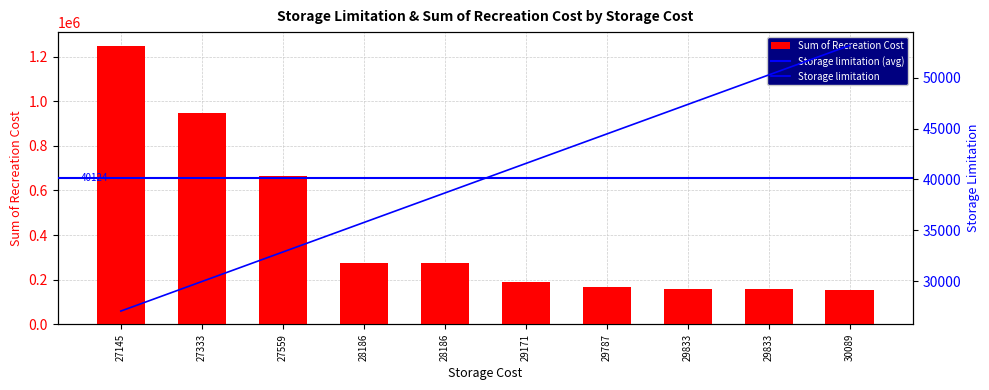

Rank the series by their average value, from lowest to highest.

Storage limitation, Sum of Recreation Cost